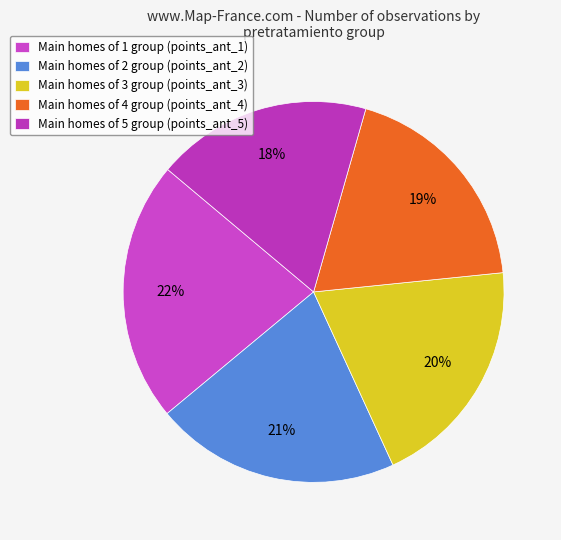

Does any single category account for the majority?

No